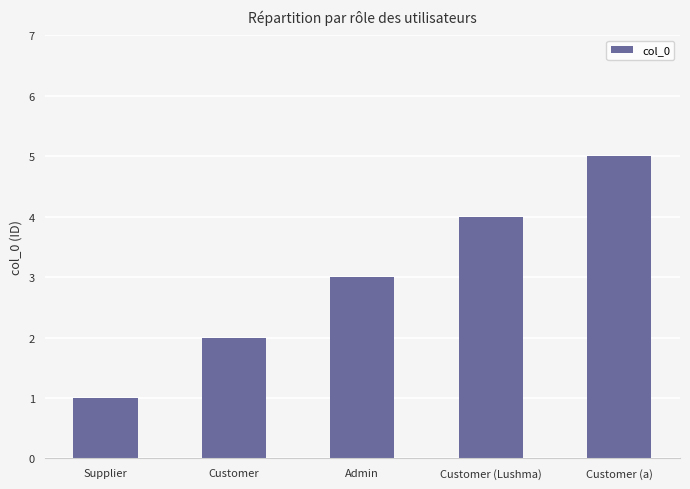

What is the sum of all values?

15